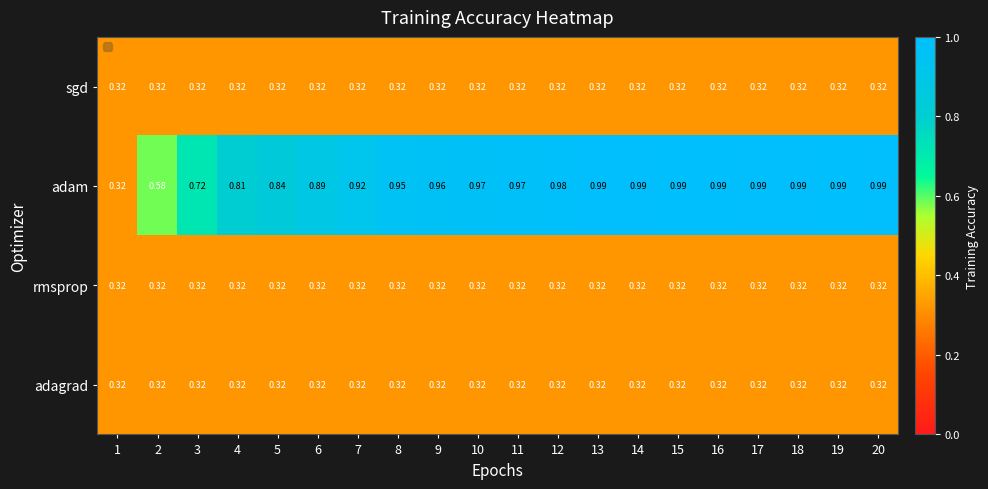

Which series has the largest total across all categories?

adam